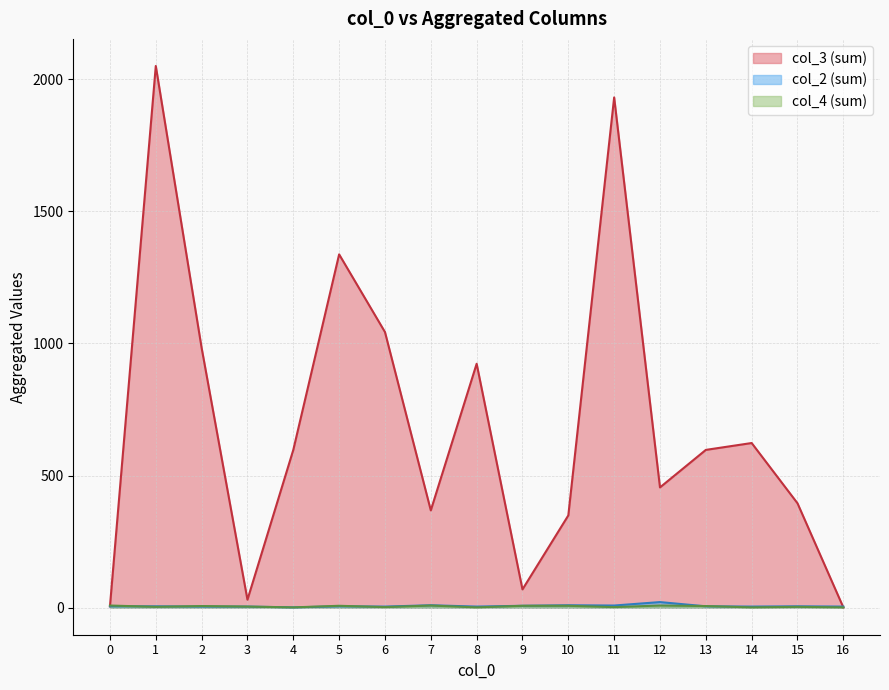

Which series has the widest spread of values?

col_3 (sum)